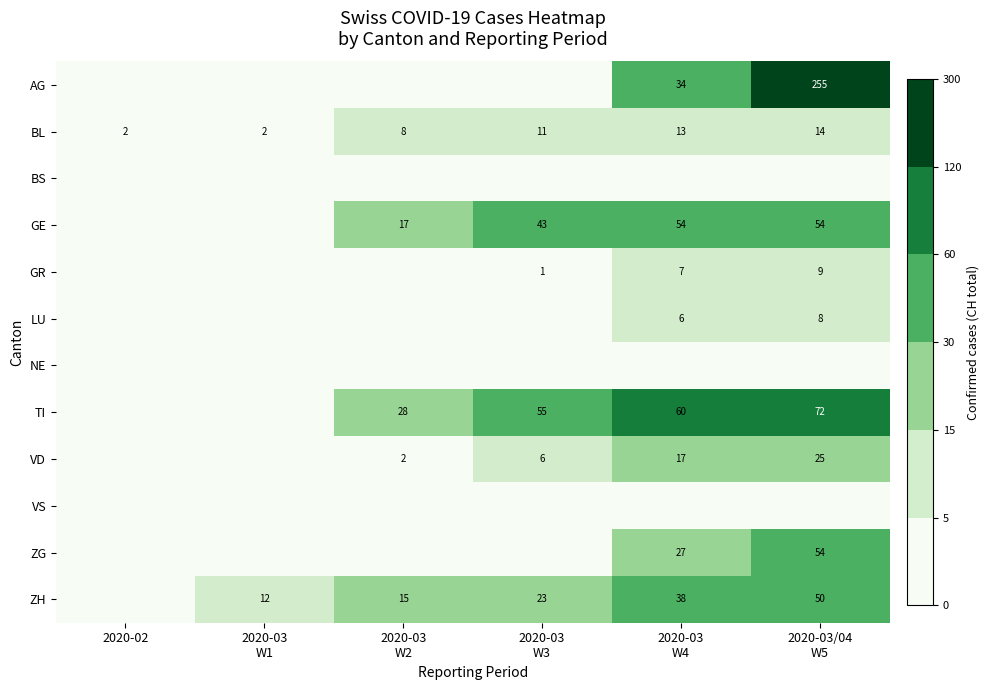

True or false: GR has a value of 2 at 2020-03 W3.

False